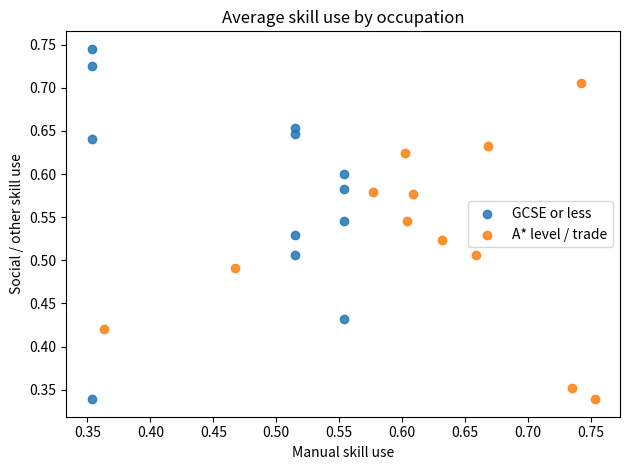

Which series has the widest spread of Y values?

GCSE or less